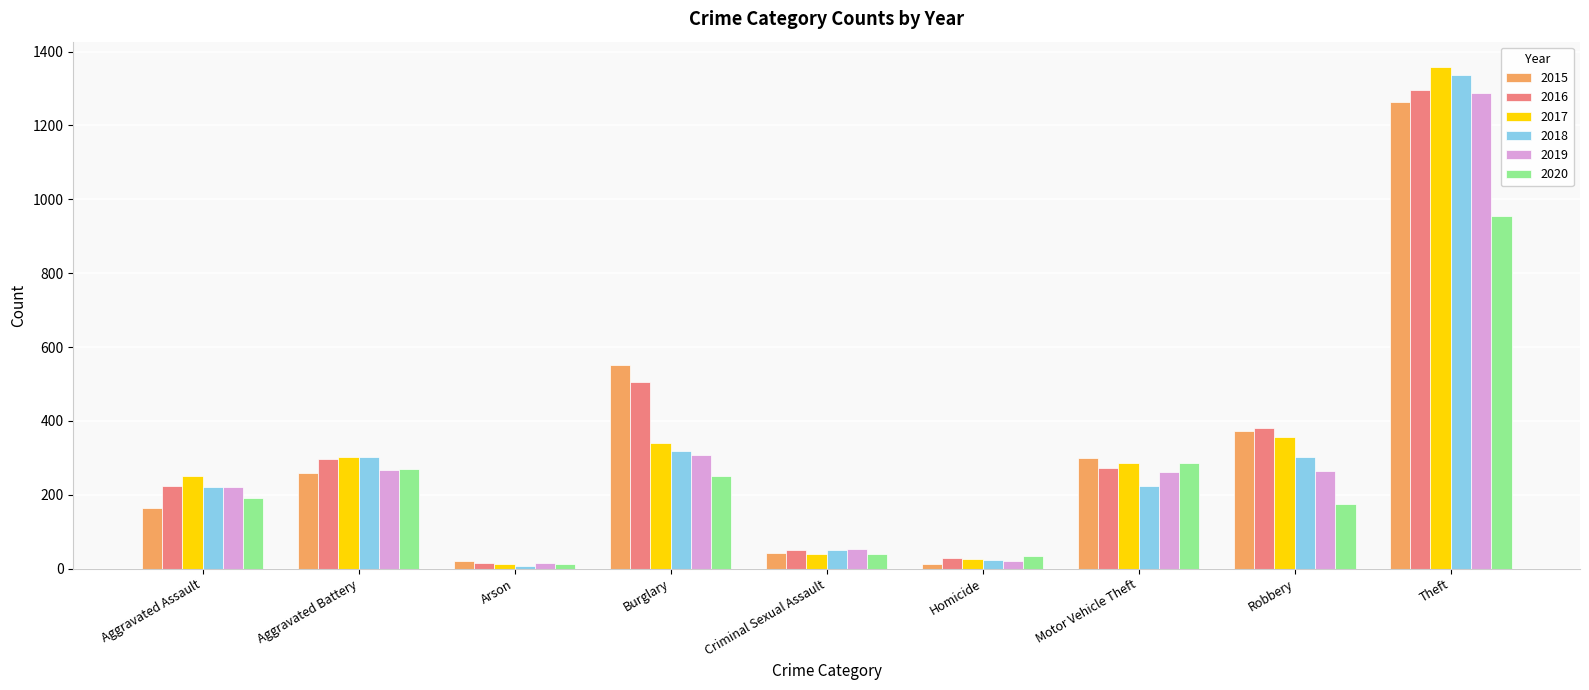

What are all the series names shown in the legend?

2015, 2016, 2017, 2018, 2019, 2020